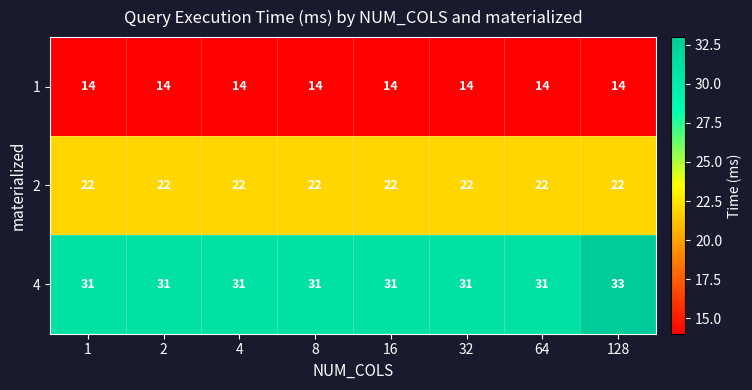

Between 8 and 128, which series saw the biggest shift?

4